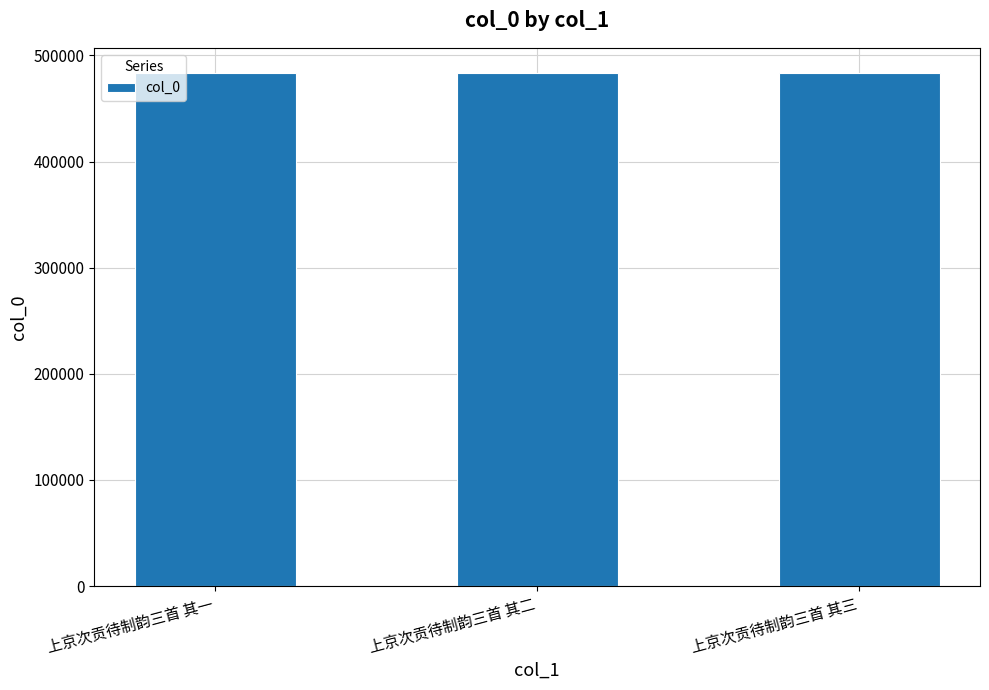

What is the label of the 1st bar from the right?

上京次贡待制韵三首 其三